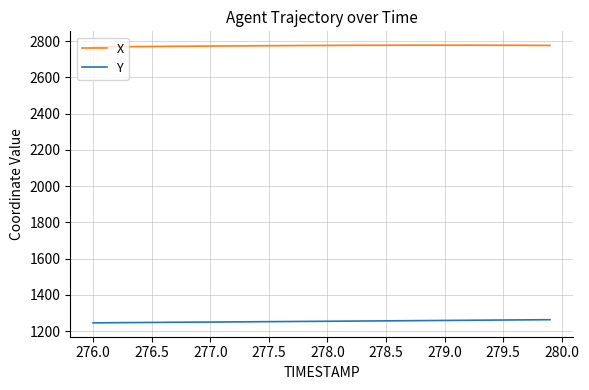

Which series has the largest total across all categories?

X